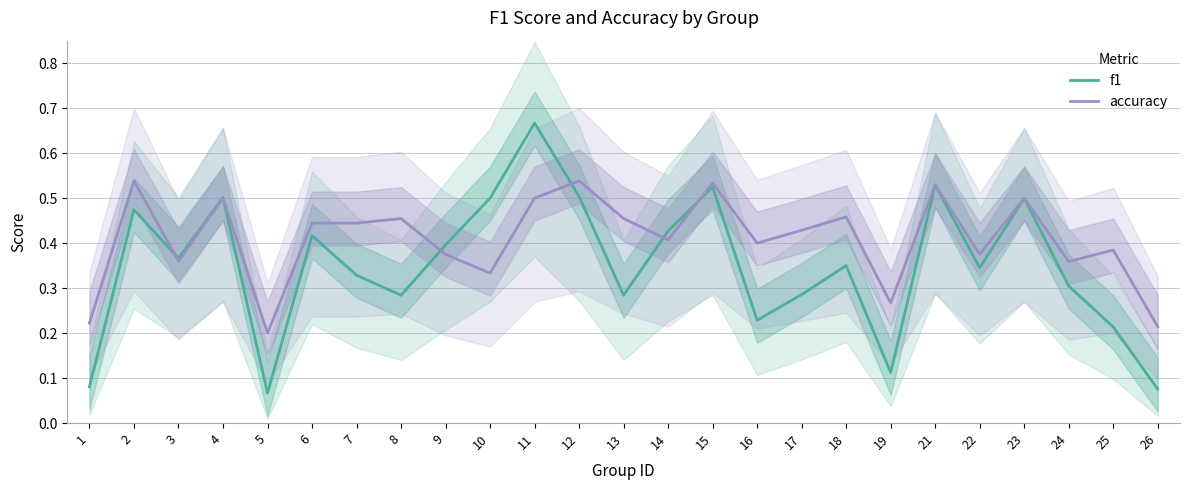

Does the chart have visible grid lines?

Yes